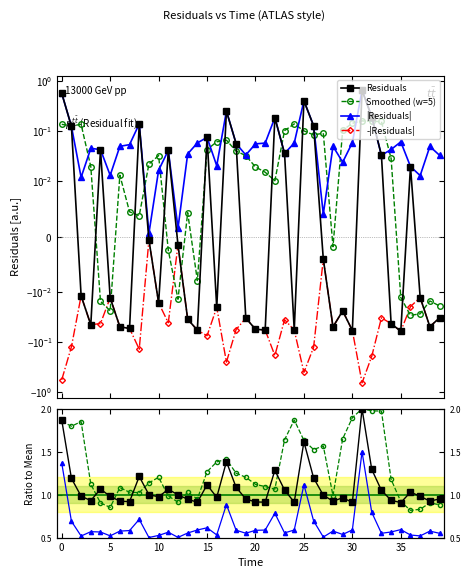

Does the chart display data point markers on the line(s)?

Yes